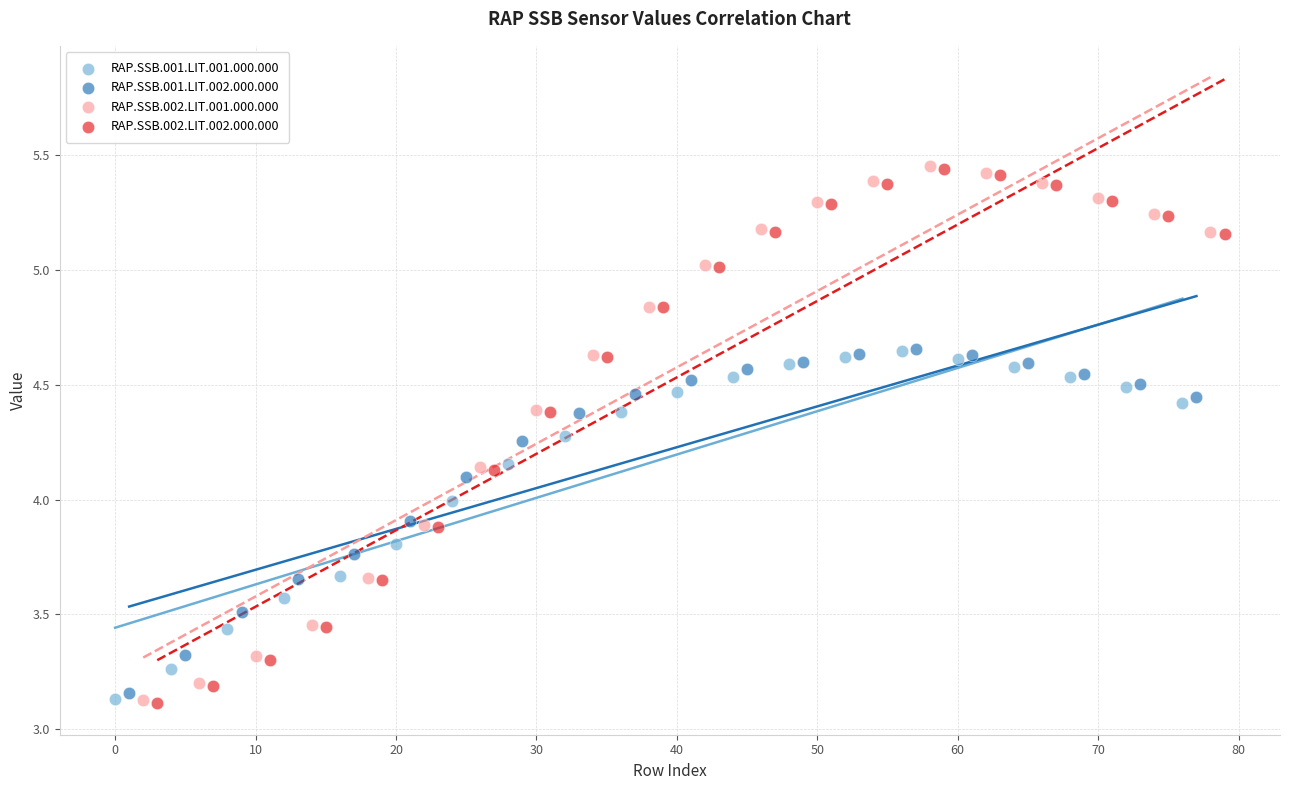

Which series has the widest spread of Y values?

RAP.SSB.002.LIT.002.000.000